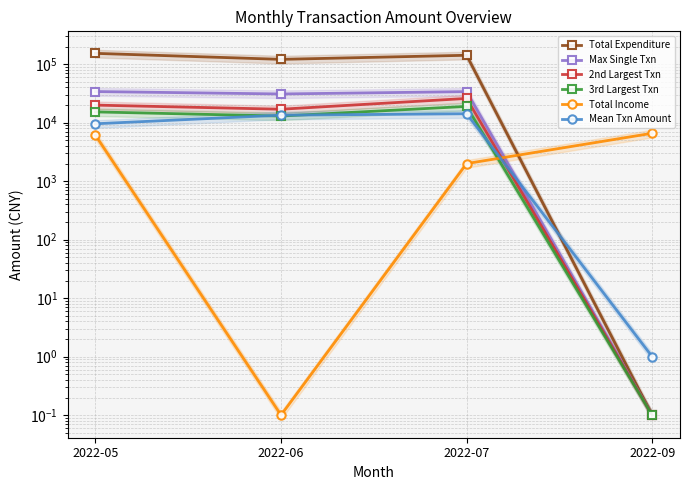

Rank the series at 2022-09 from highest to lowest value.

Total Income, Mean Txn Amount, Total Expenditure, Max Single Txn, 2nd Largest Txn, 3rd Largest Txn